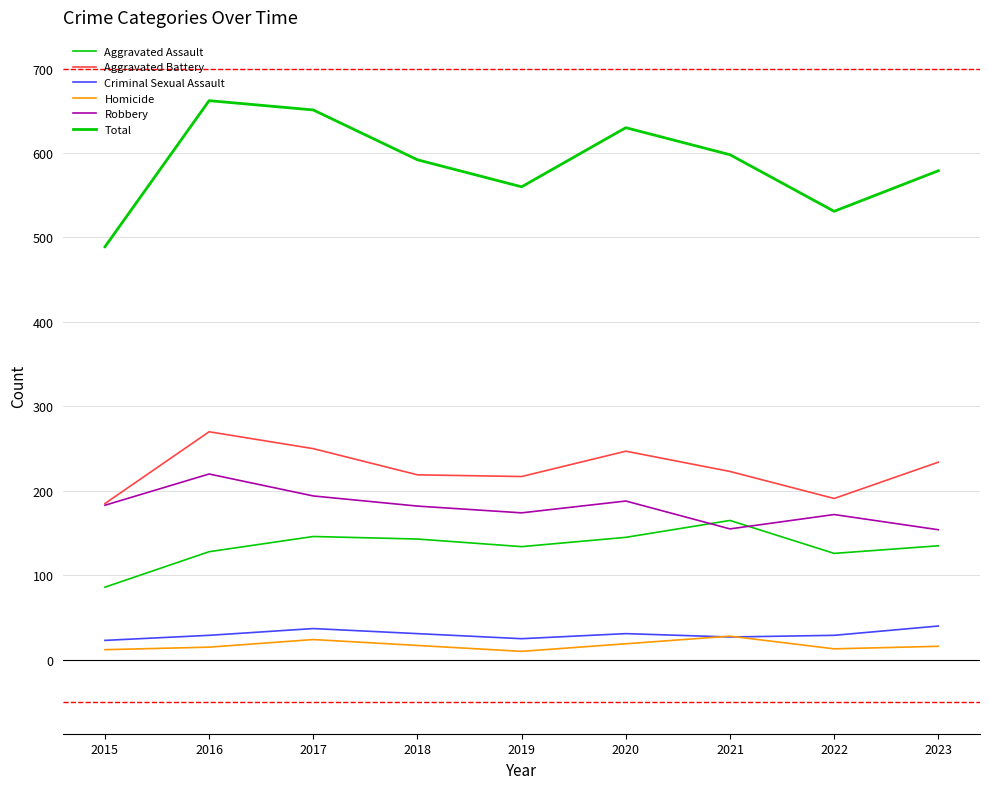

How many lines are shown in the chart?

6